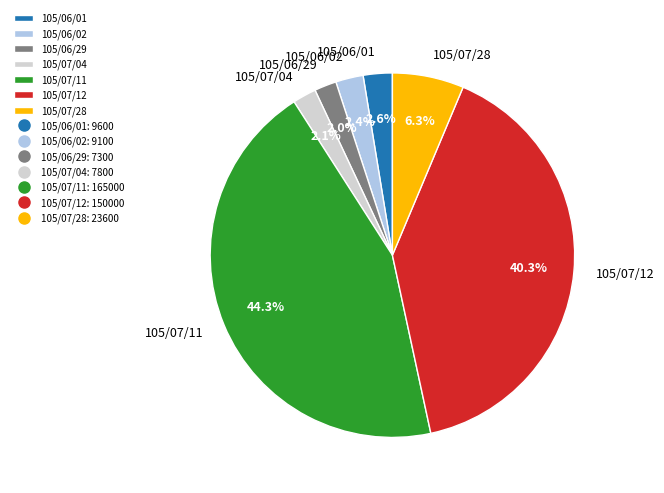

Does 105/07/28 represent more than half of the total?

No